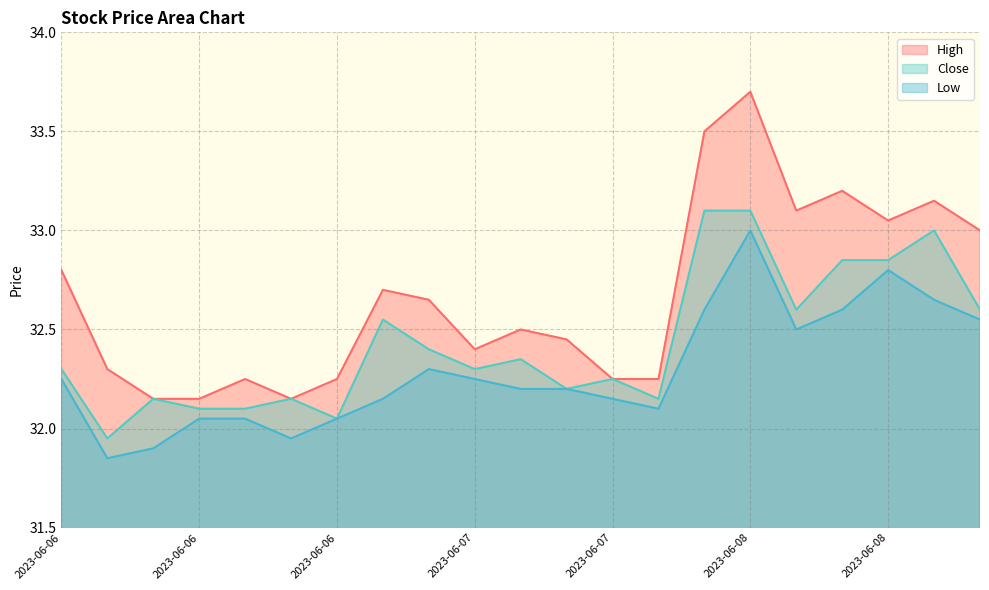

Which series changed the most between 2023-06-06 09:15 and 2023-06-08 12:15?

Close